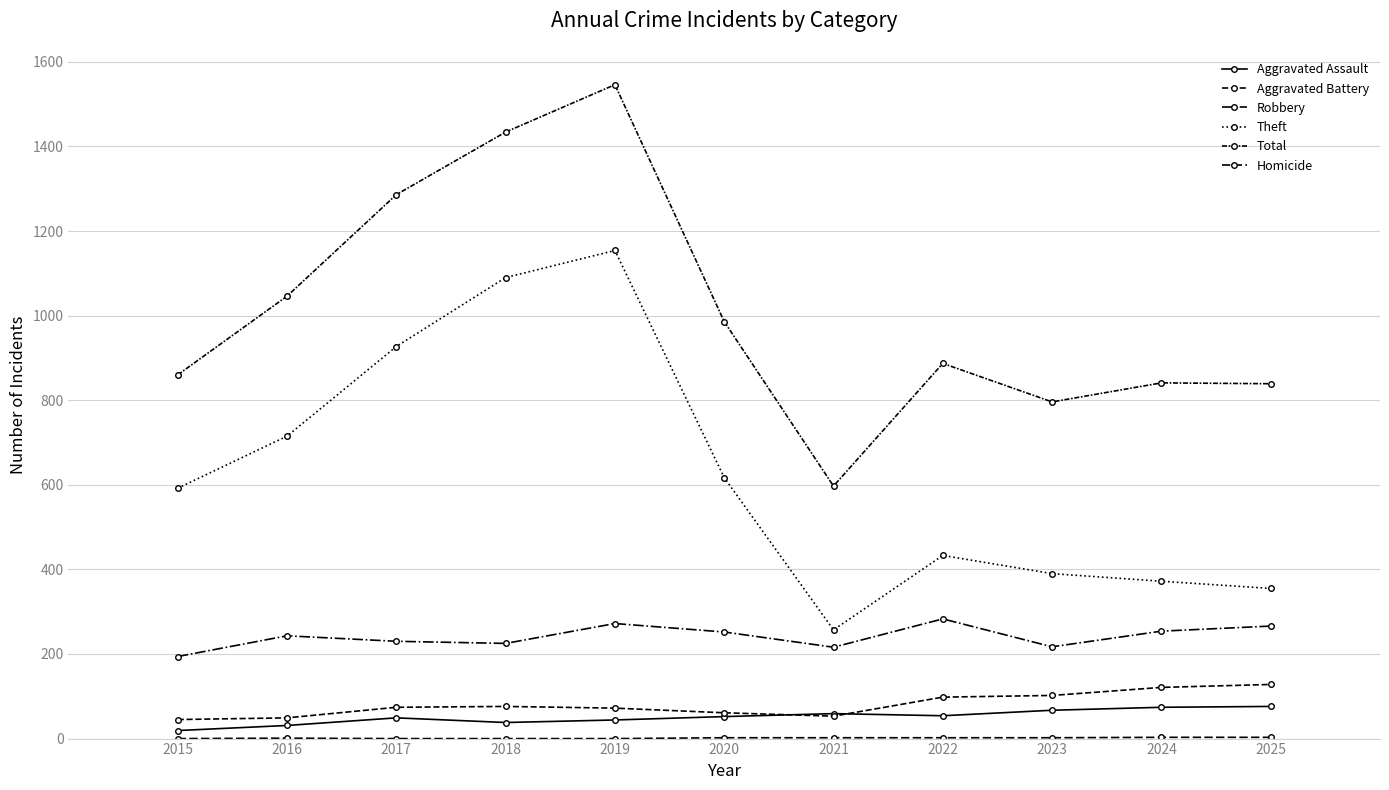

True or false: Theft and Robbery cross at least once.

False